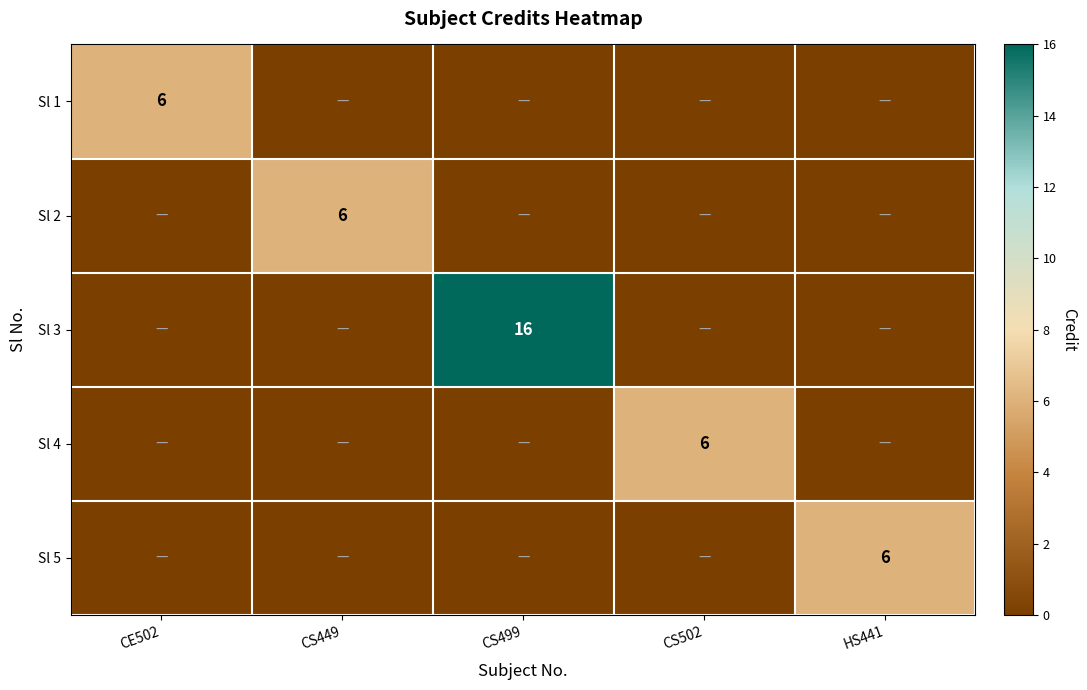

What is the maximum value for Sl 4?

6